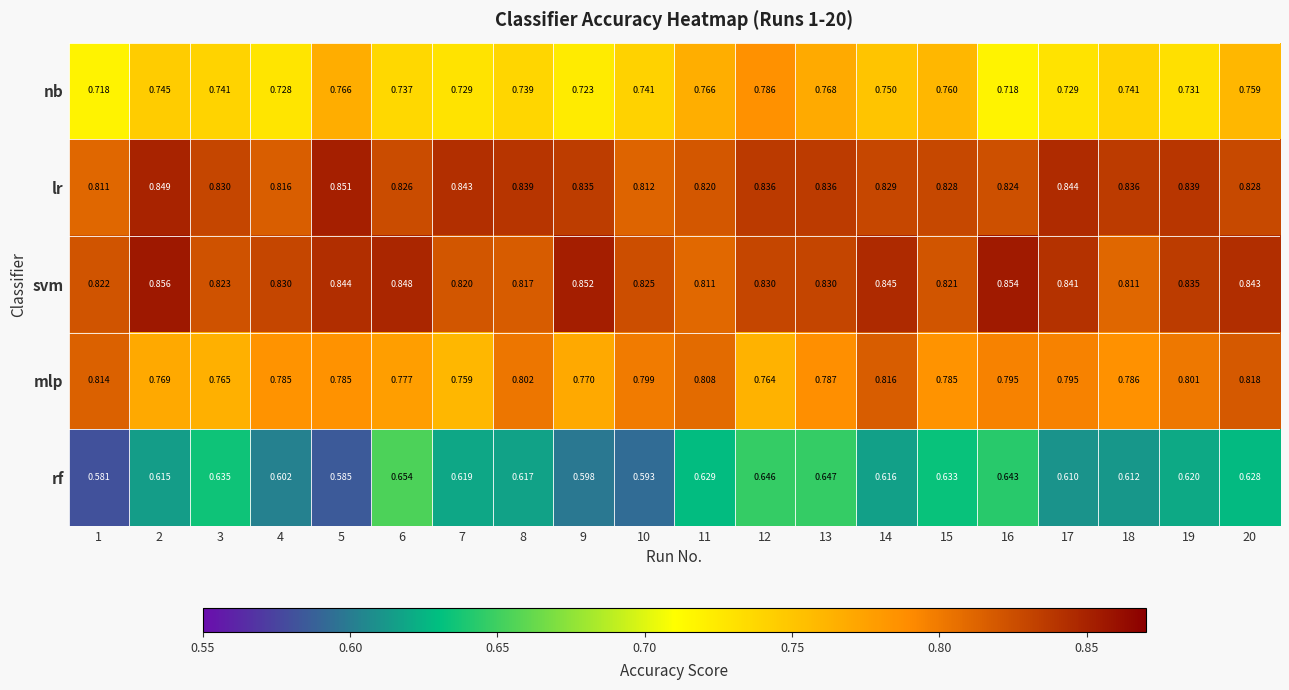

Which series has the largest total across all categories?

svm